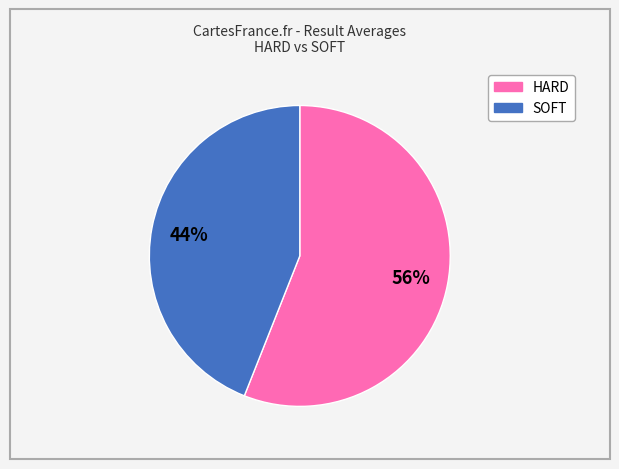

Is there any slice that represents more than half of the pie?

Yes